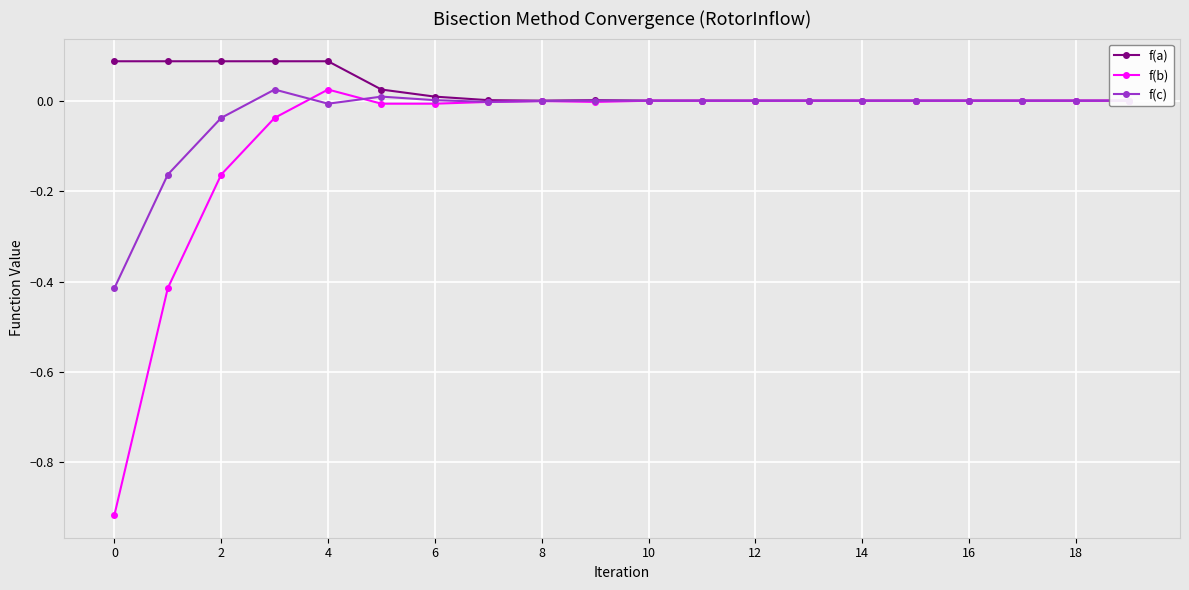

Rank the series by their average value, from highest to lowest.

f(a), f(c), f(b)